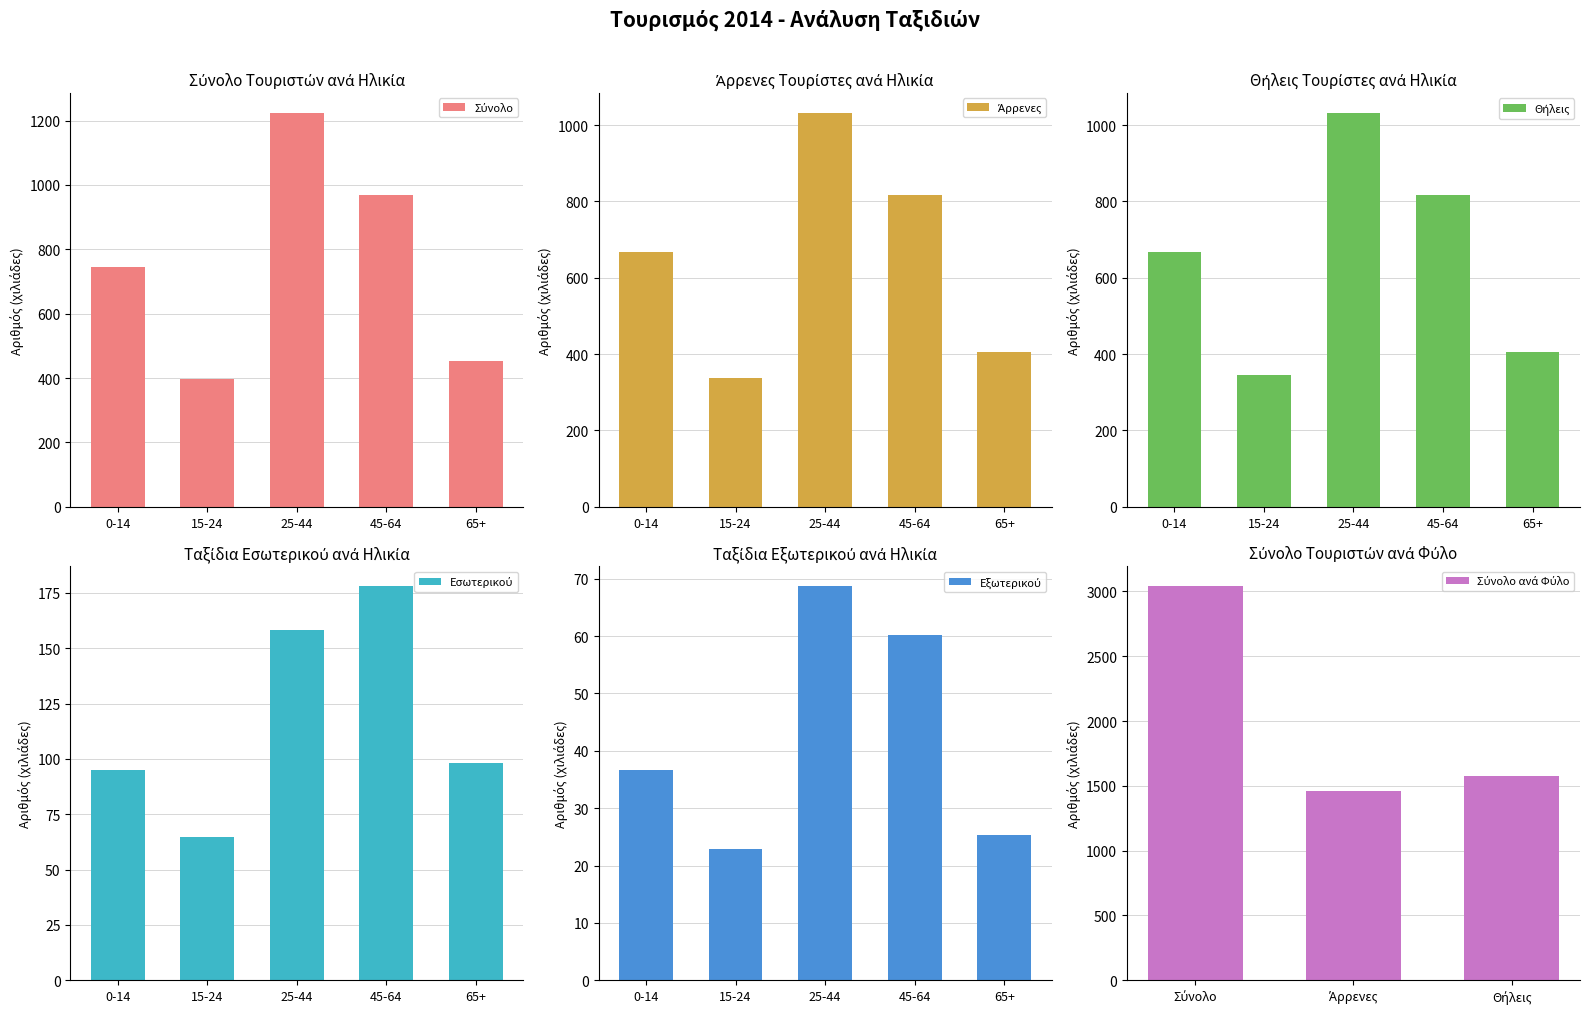

How many bars are there in each group?

3